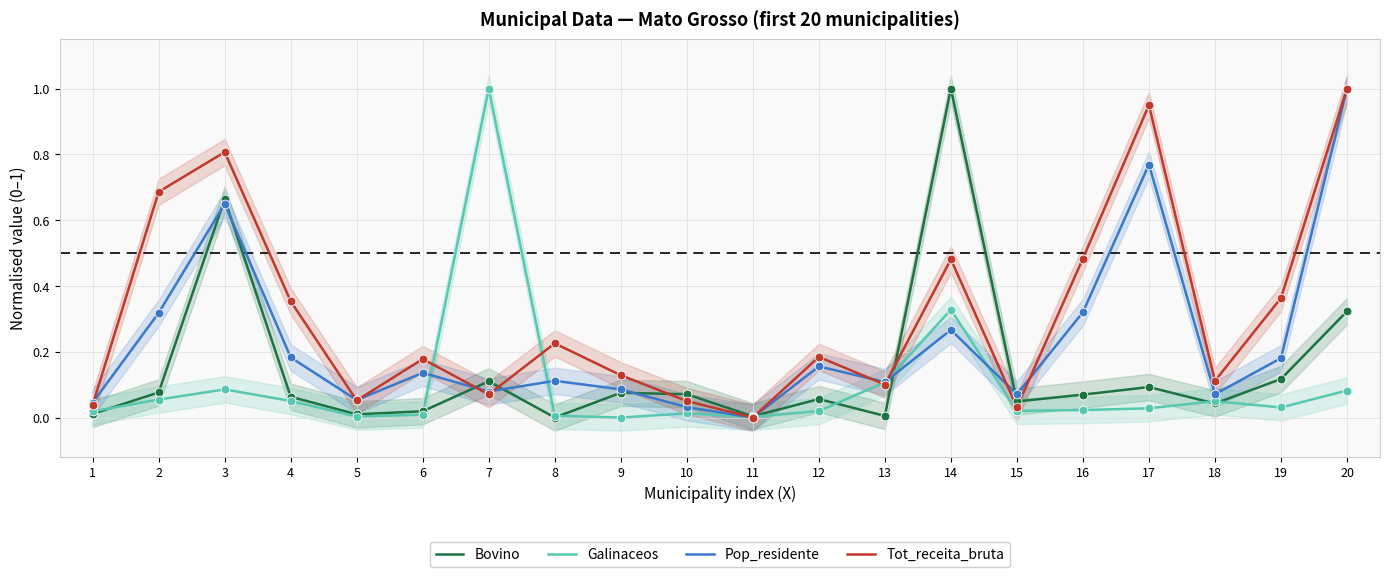

Which series has the largest total across all categories?

Tot_receita_bruta